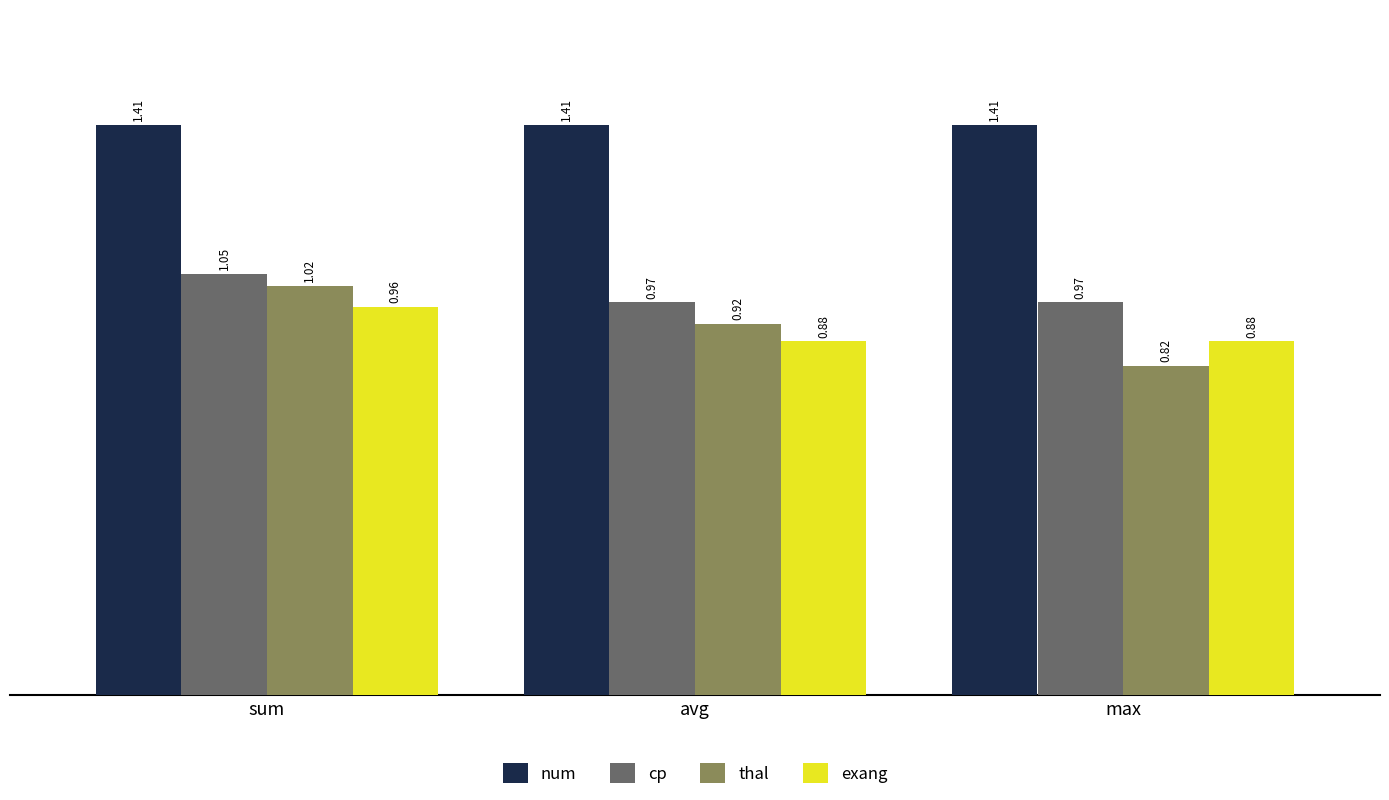

Where is thal nearest to the value 0?

max